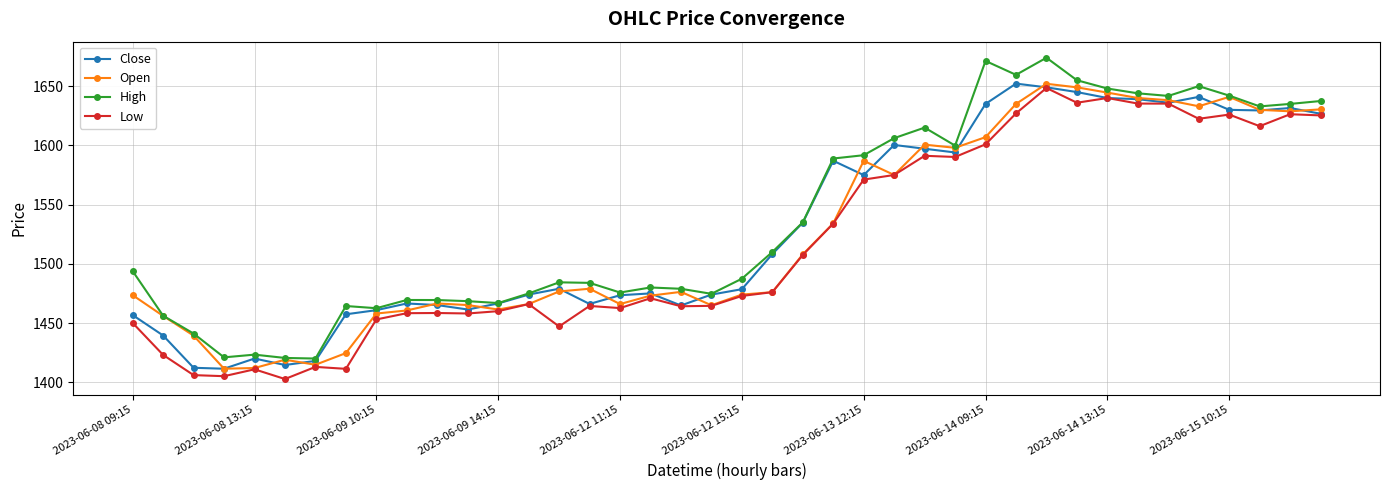

True or false: Close has more than 0 interior local peaks.

True